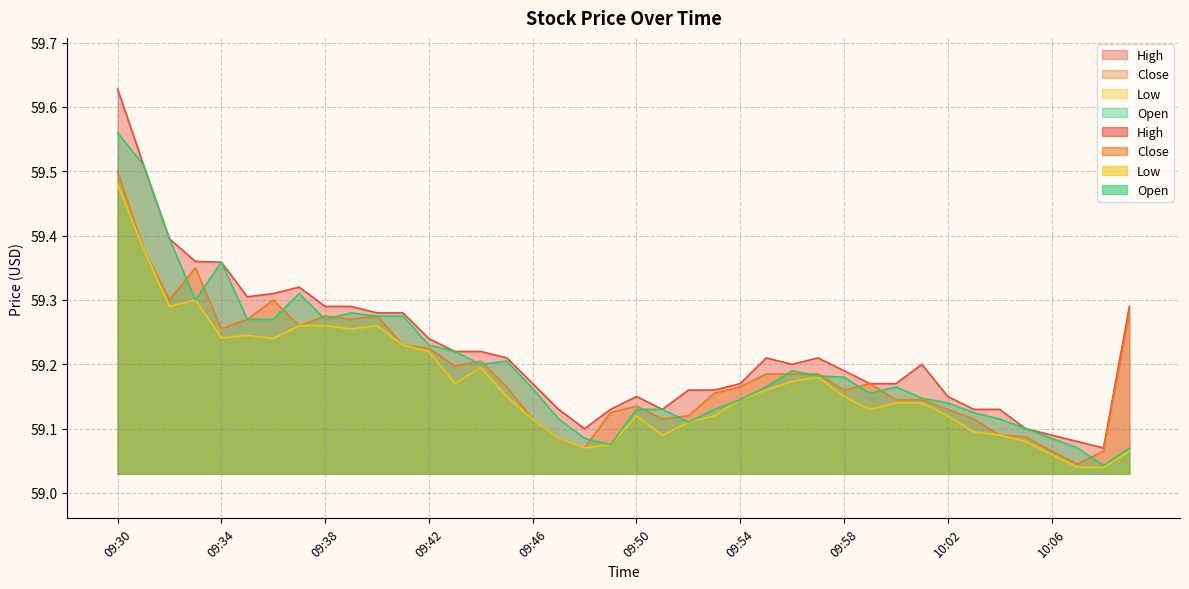

True or false: Low and Open cross at least once.

False